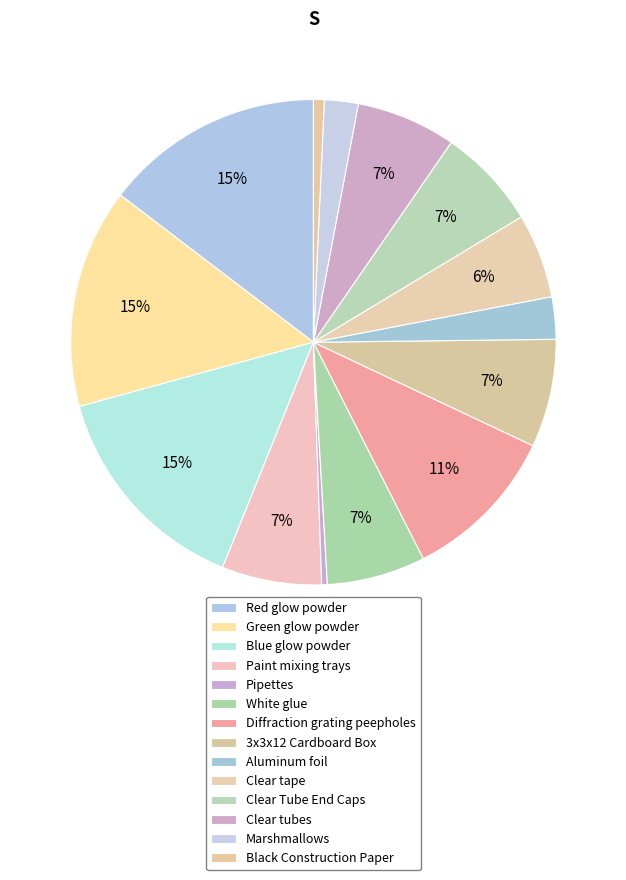

To the nearest percent, what percentage of the pie is Clear tubes?

7%